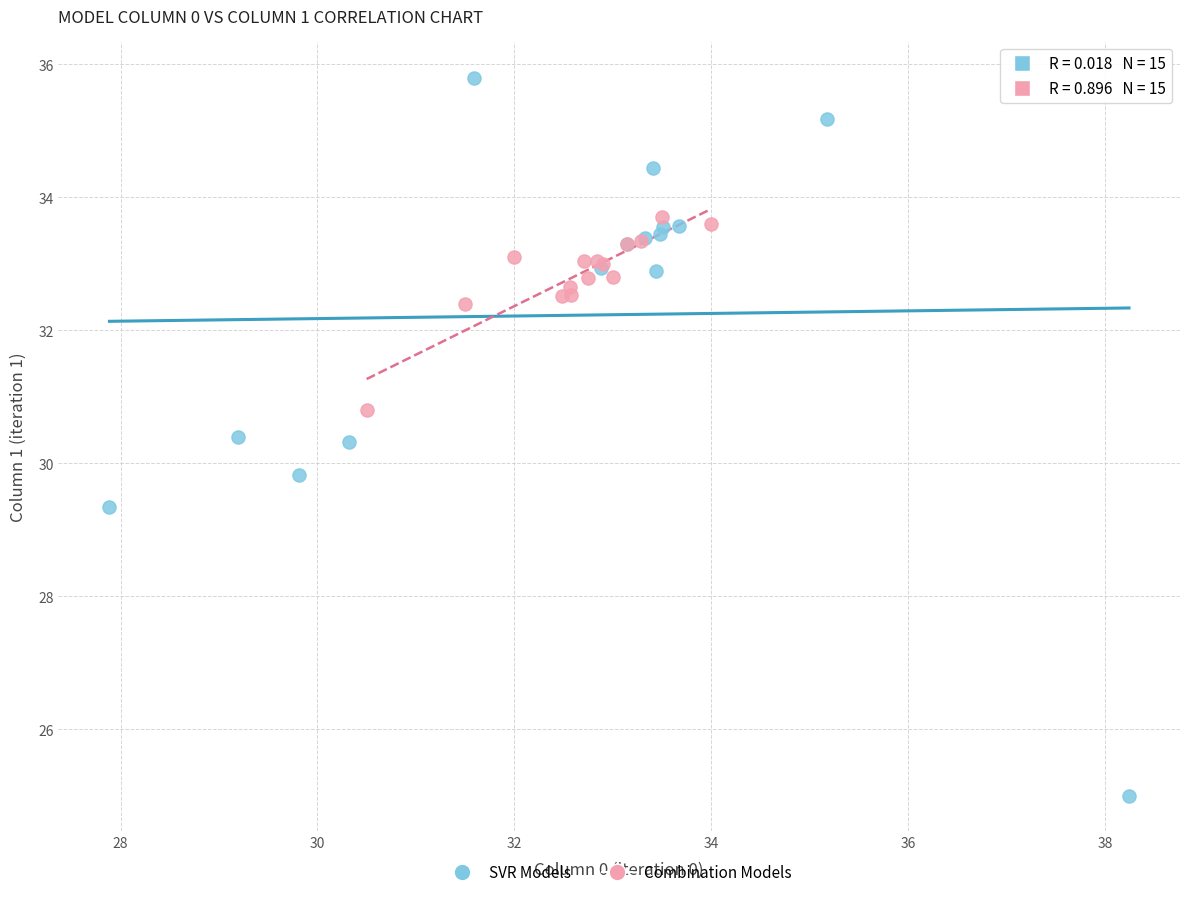

What are all the series names shown in the legend?

SVR Models, Combination Models